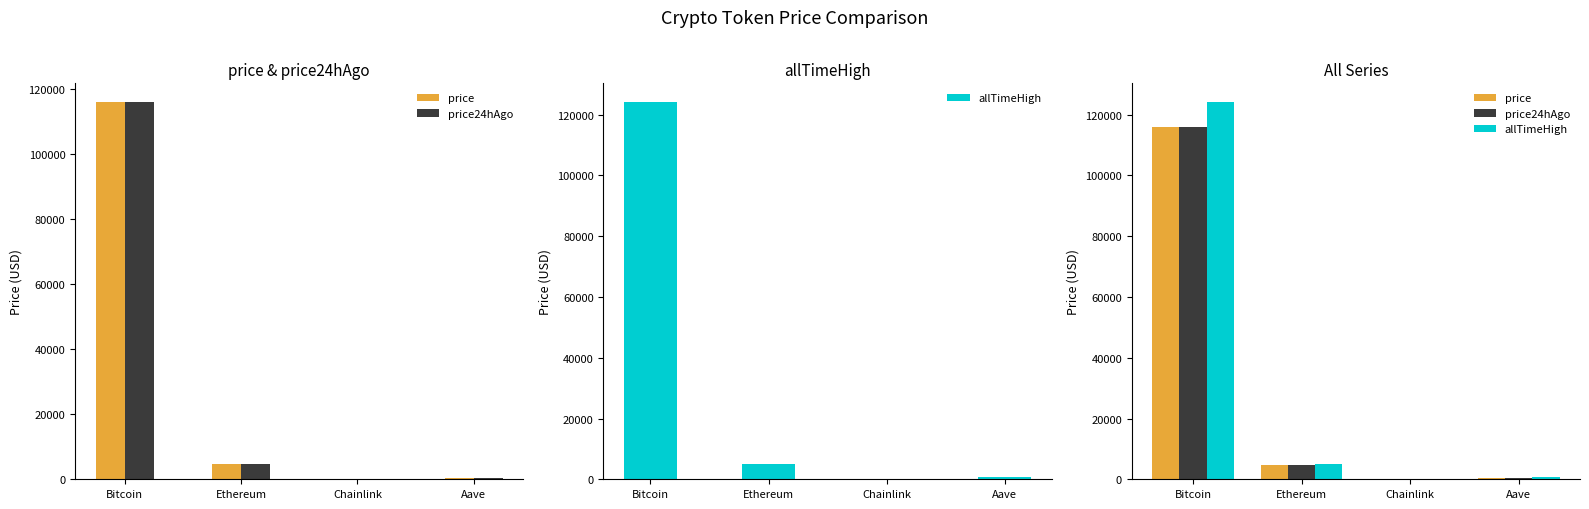

The allTimeHigh series shows 52.7 at Chainlink. True or false?

True